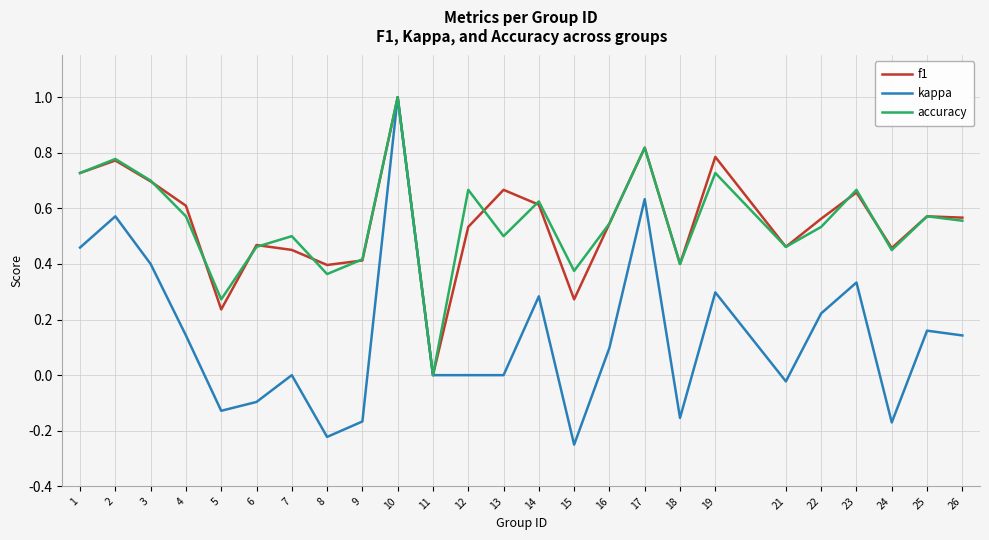

What is the maximum value shown in the chart?

1.0